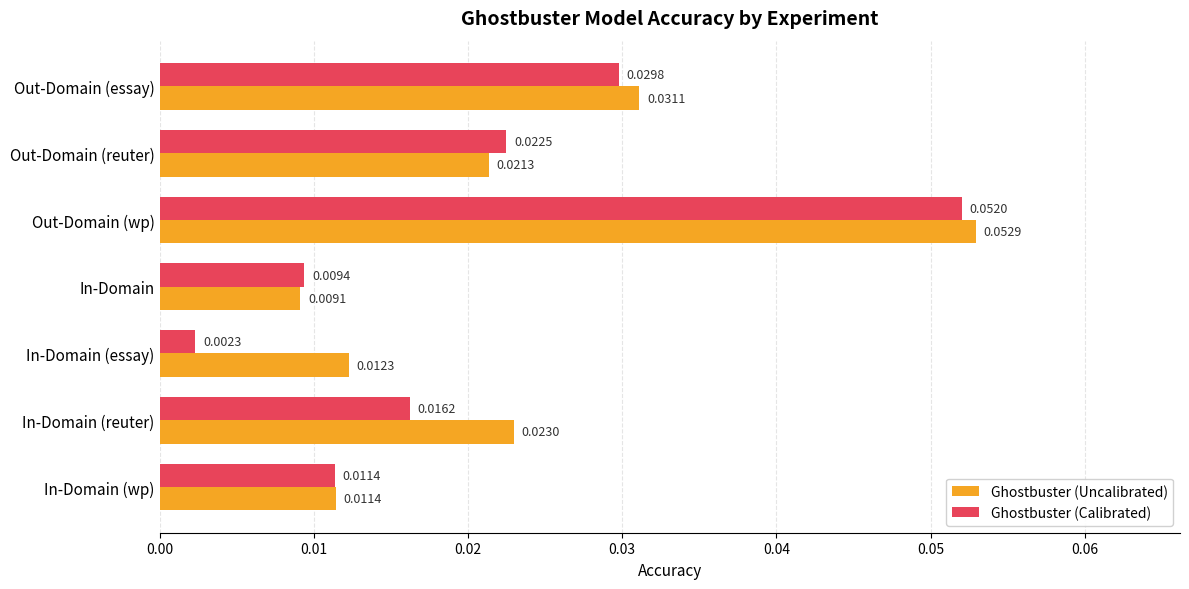

Count the number of data series in this chart.

2